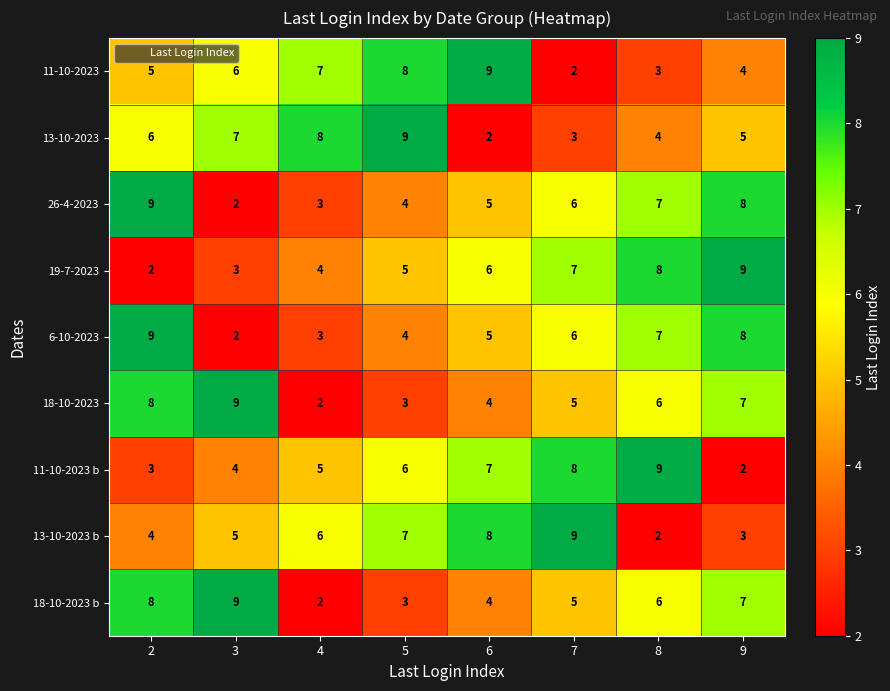

What is the difference between the second highest and second lowest values in the 13-10-2023 series?

5